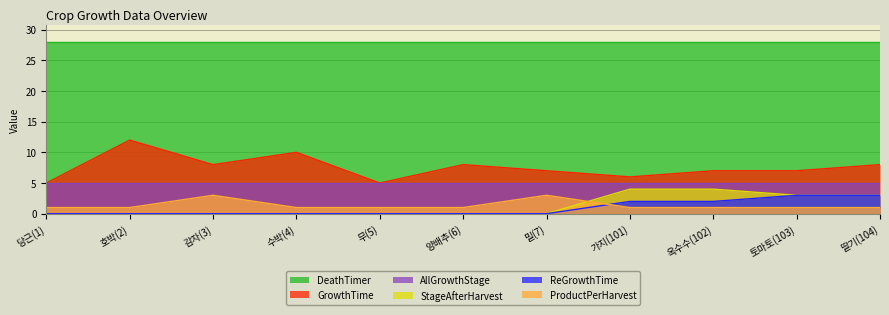

Which label corresponds to the smallest value in the chart?

당근(1)